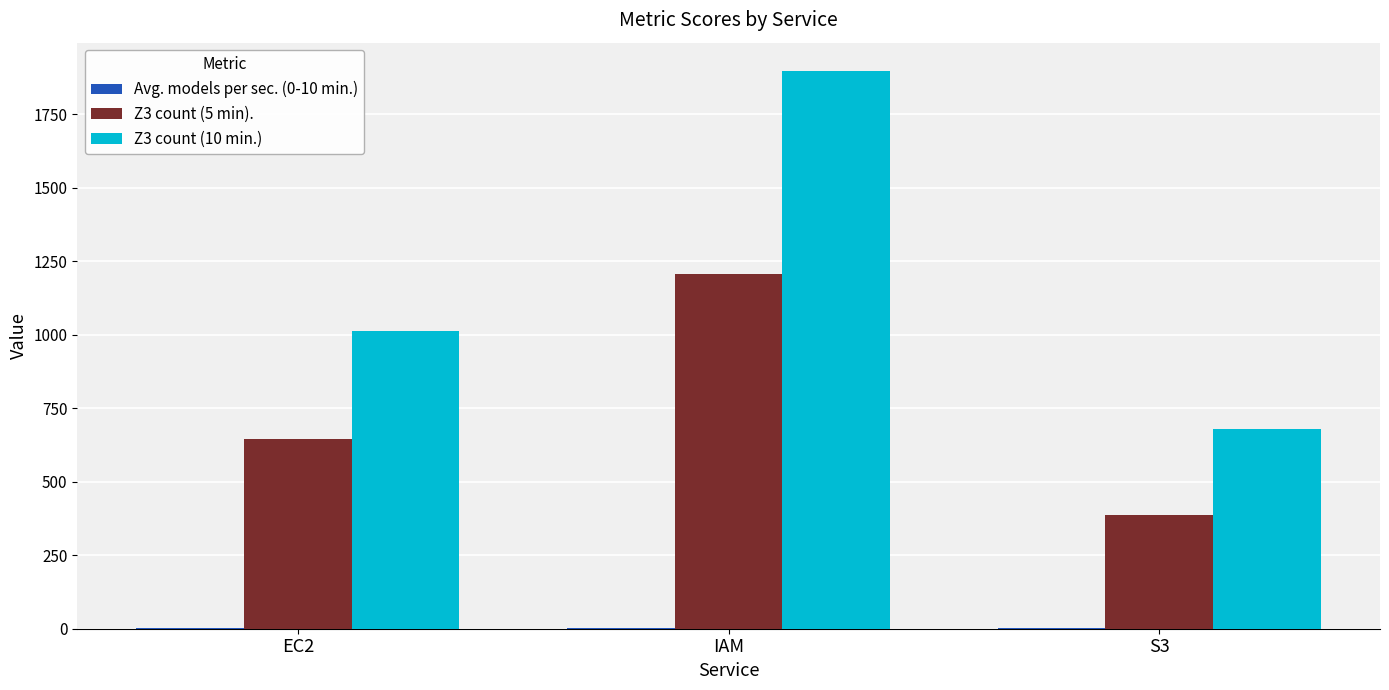

Read the Z3 count (10 min.) value at IAM.

1897.8